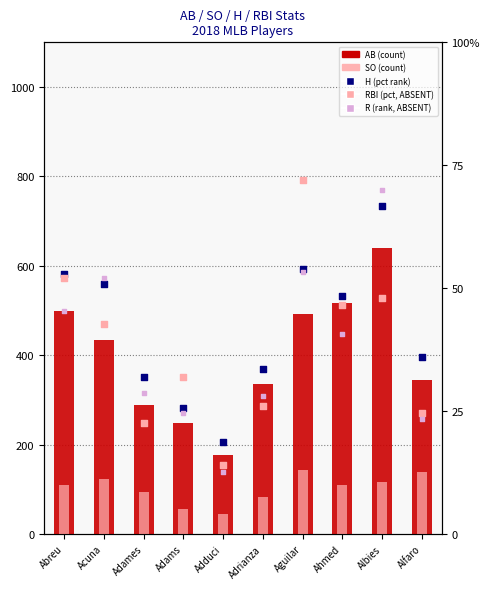

Which series reaches the maximum Y coordinate?

AB